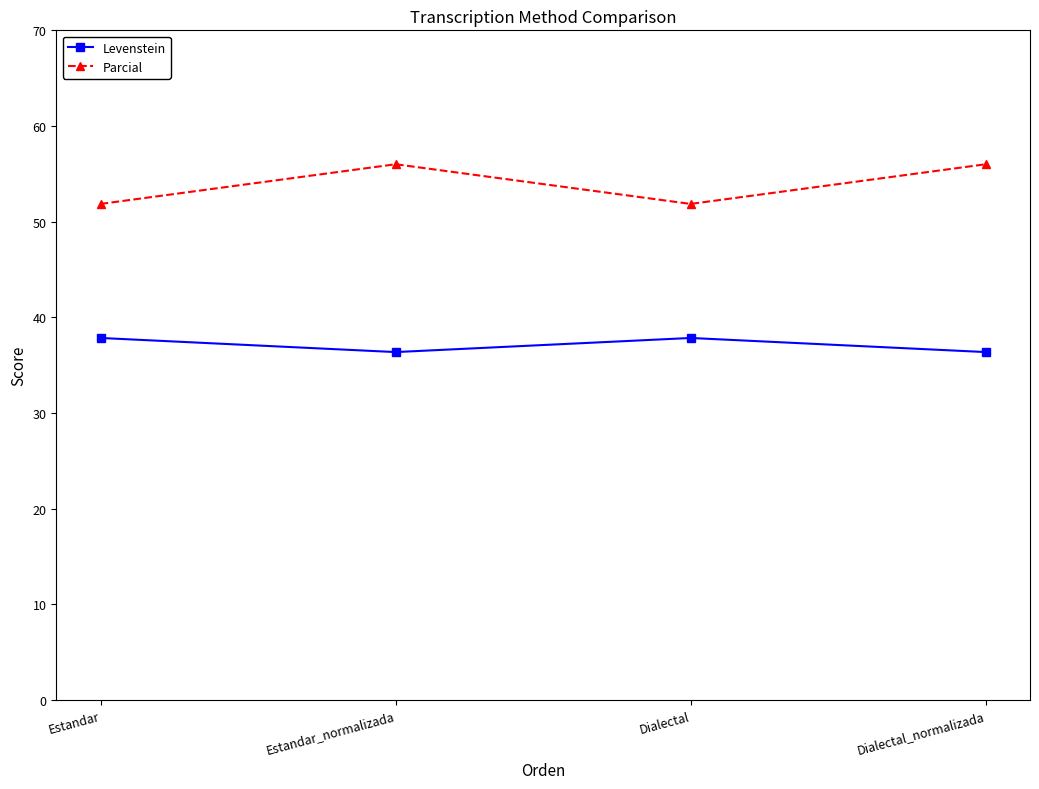

Reading left to right, extract all data points from this chart.

Levenstein: Estandar=37.8	Estandar_normalizada=36.4	Dialectal=37.8	Dialectal_normalizada=36.4
Parcial: Estandar=51.9	Estandar_normalizada=56.0	Dialectal=51.9	Dialectal_normalizada=56.0